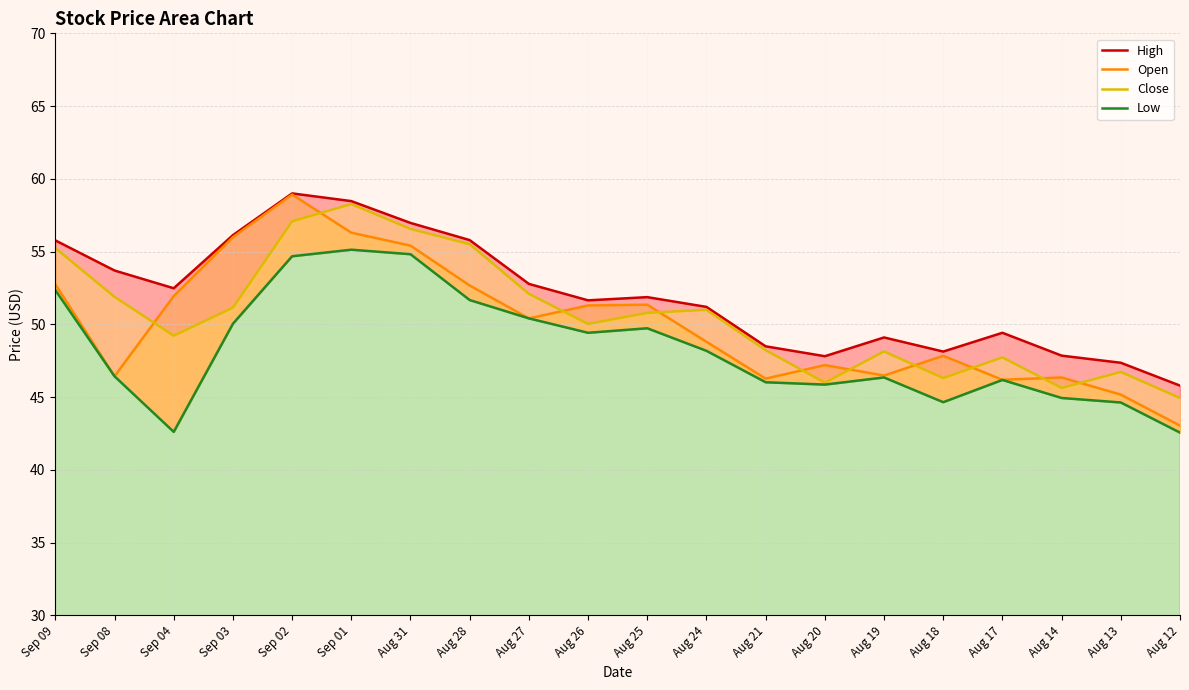

How many values in the Open series exceed 50?

10